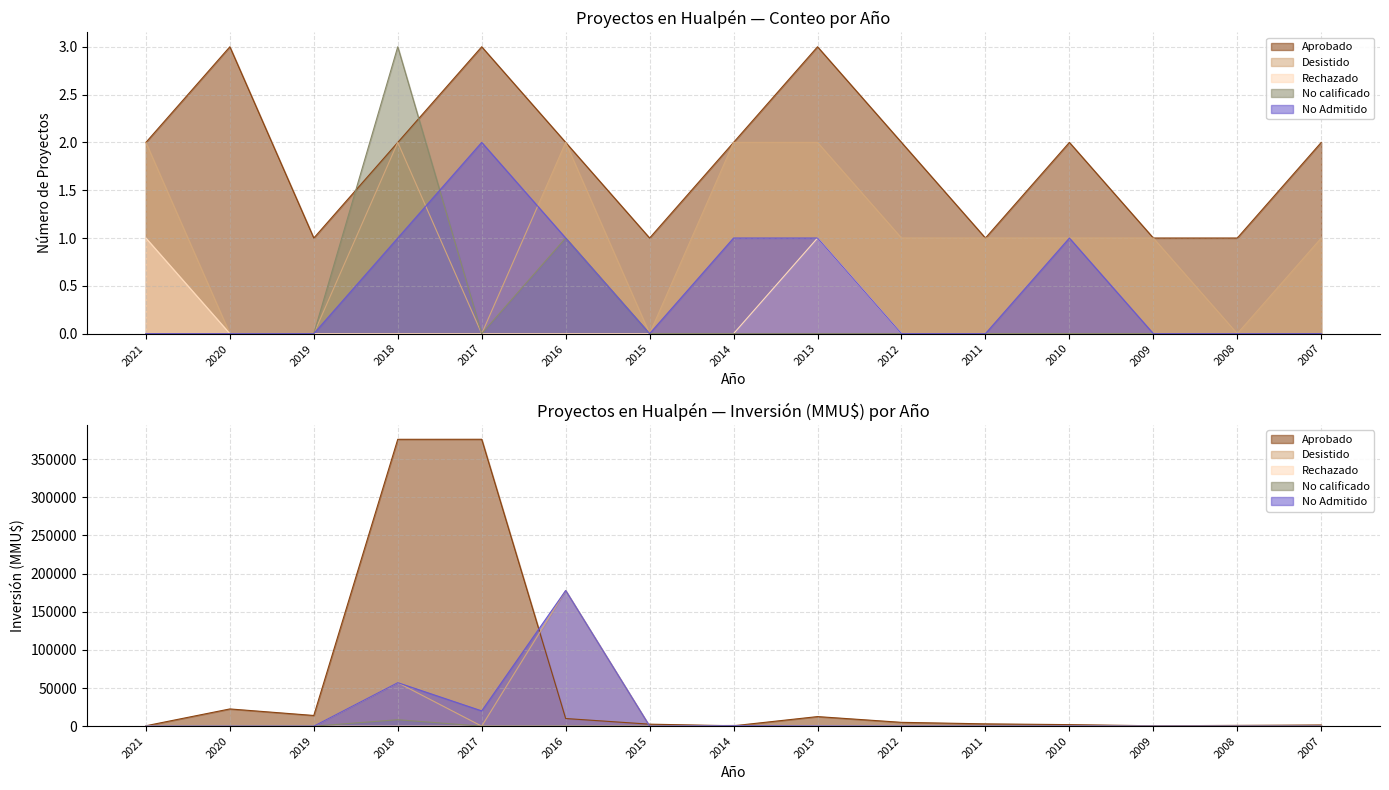

Is it true that Desistido equals 2 at 2013?

True